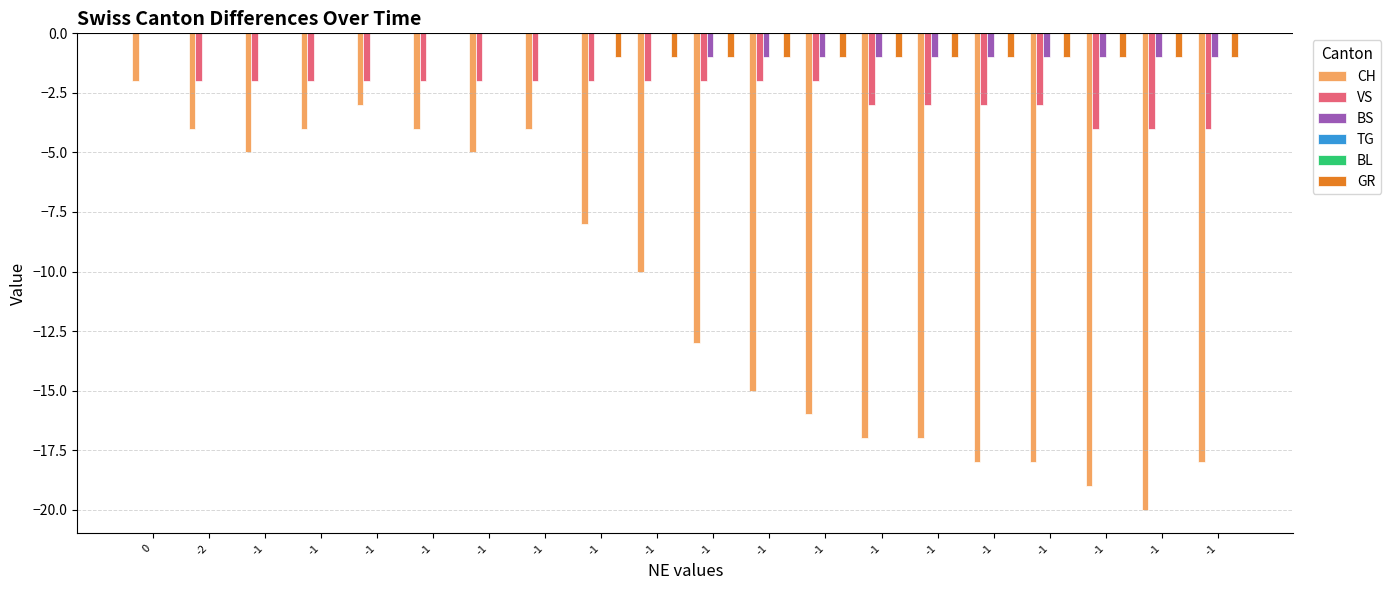

How many groups of bars are there?

20